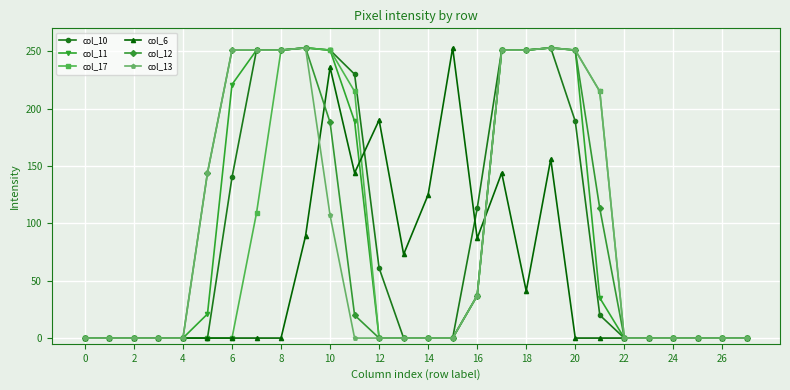

At how many categories does at least one series exceed 27?

17